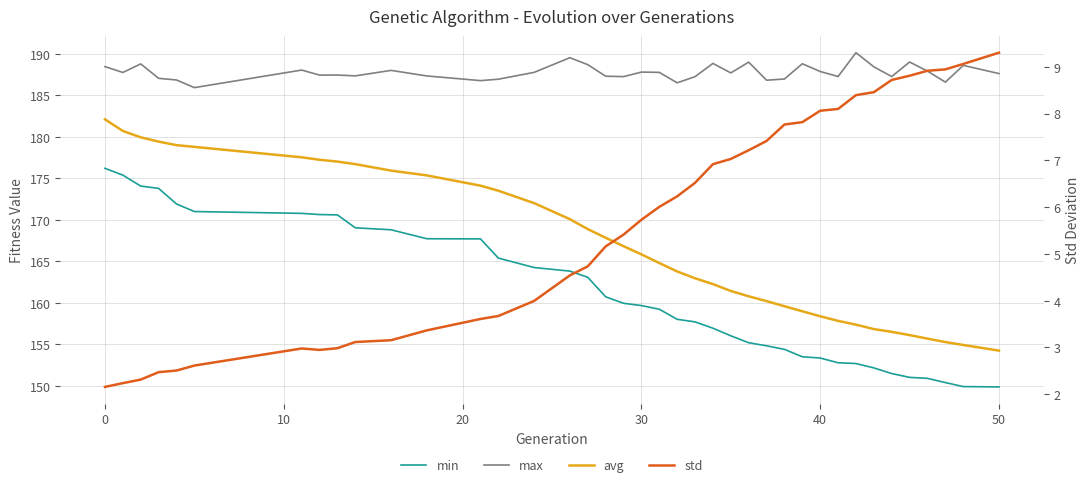

What is the difference between the maximum and minimum values in the avg series?

27.8